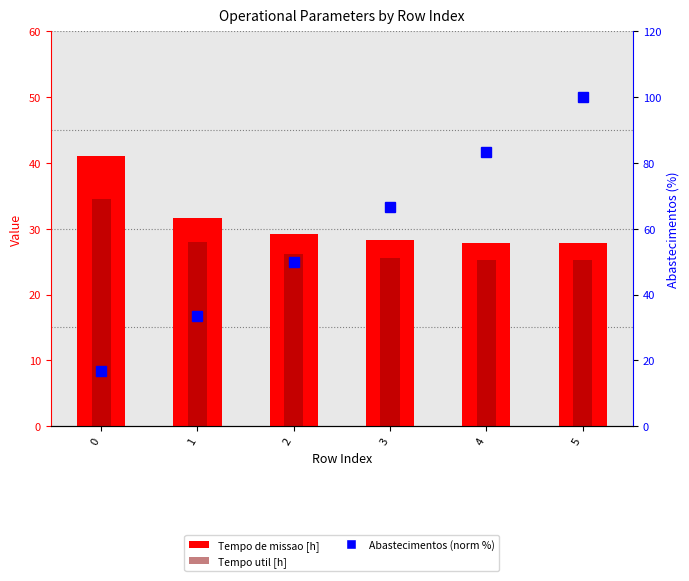

At which label is Tempo de missao [h] closest to 34?

1